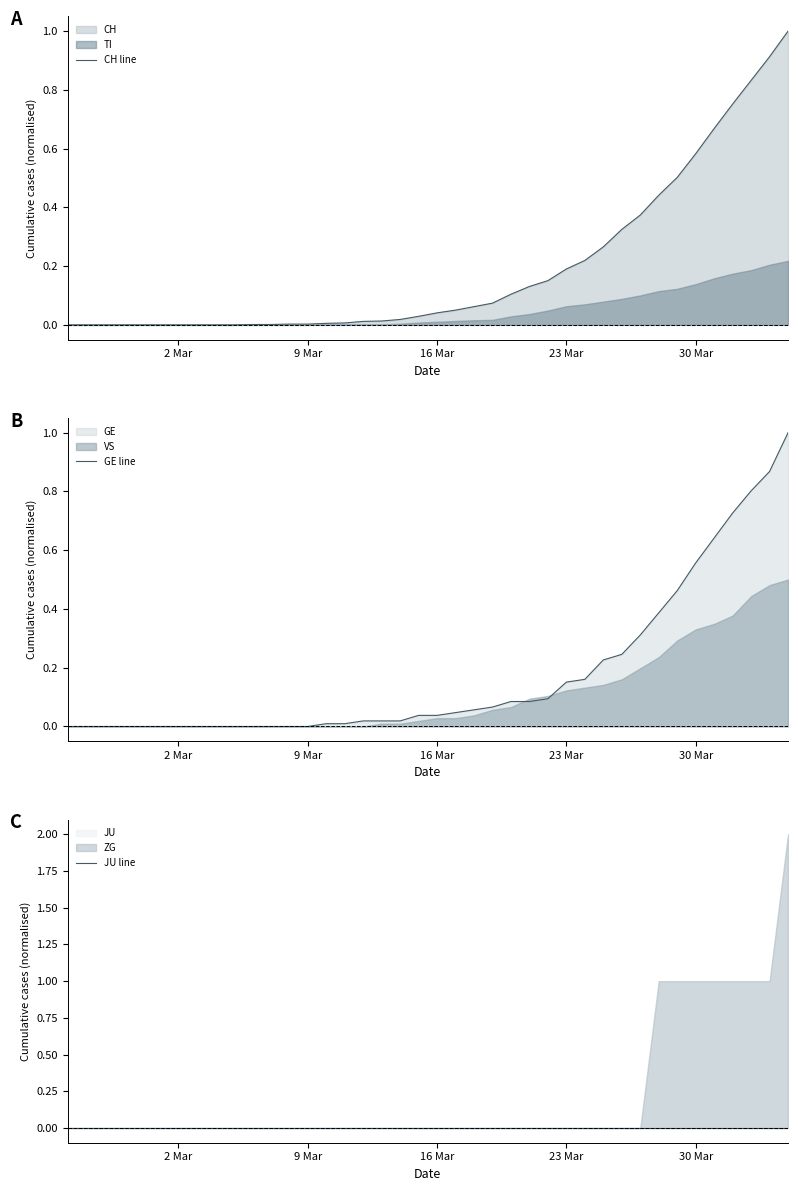

What is the maximum value for CH line?

1.0